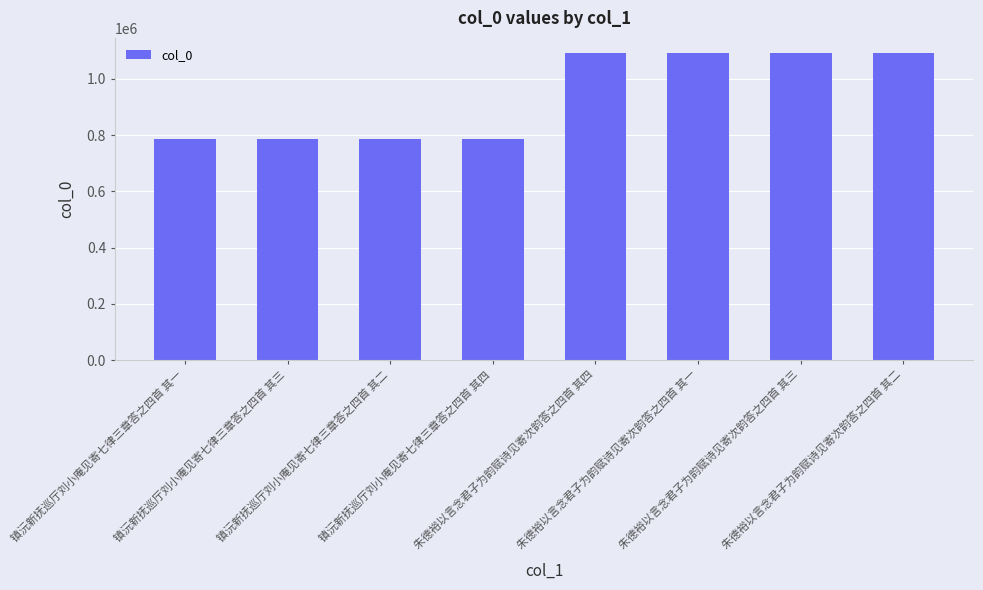

What is the difference between the maximum and minimum values?

304481